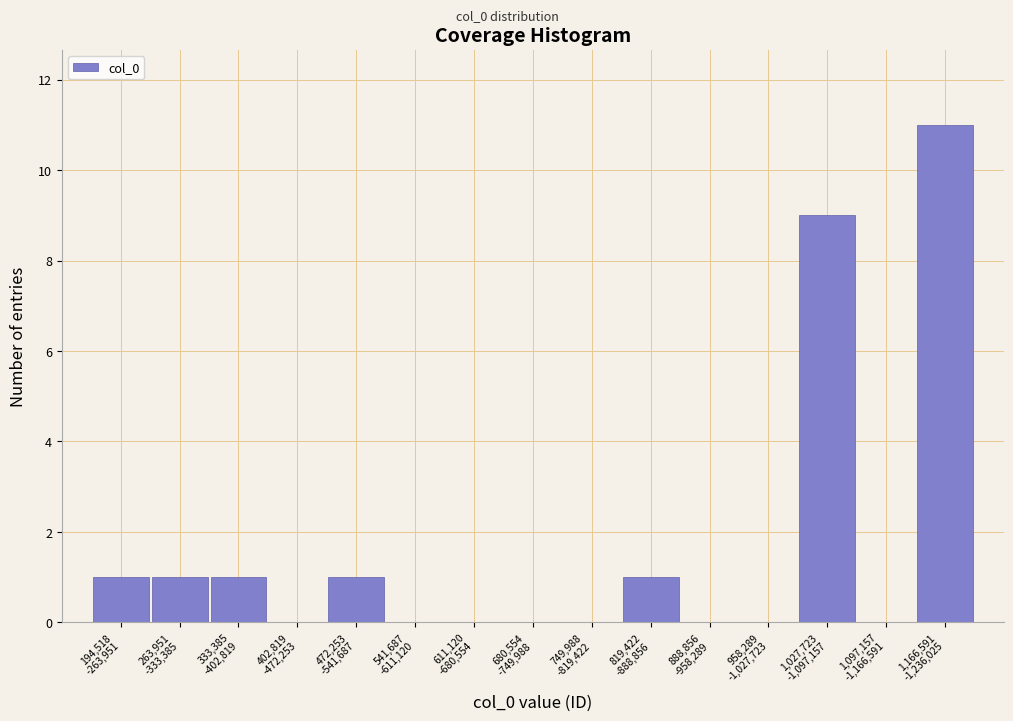

What is the maximum value shown in the chart?

11